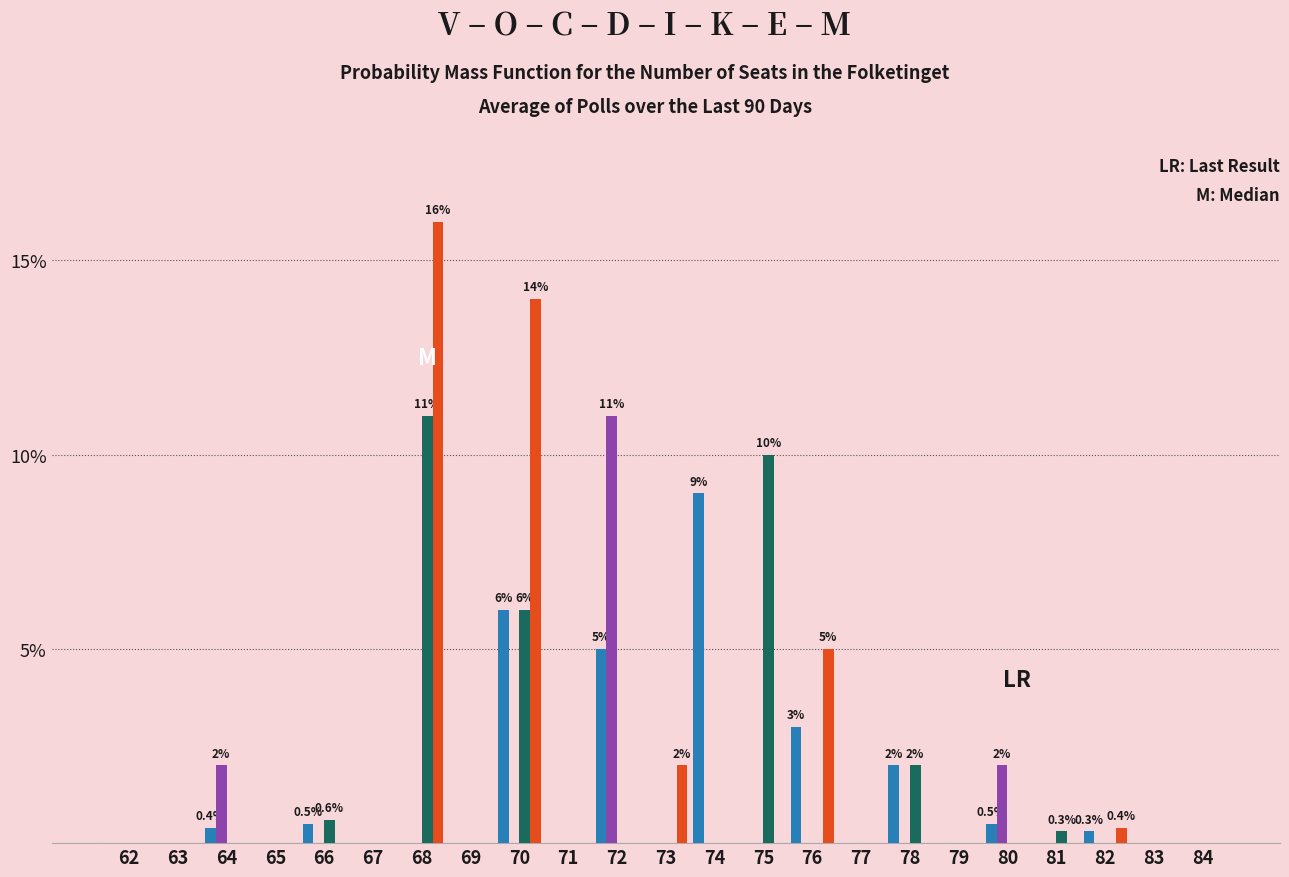

How many distinct data groups are displayed?

4